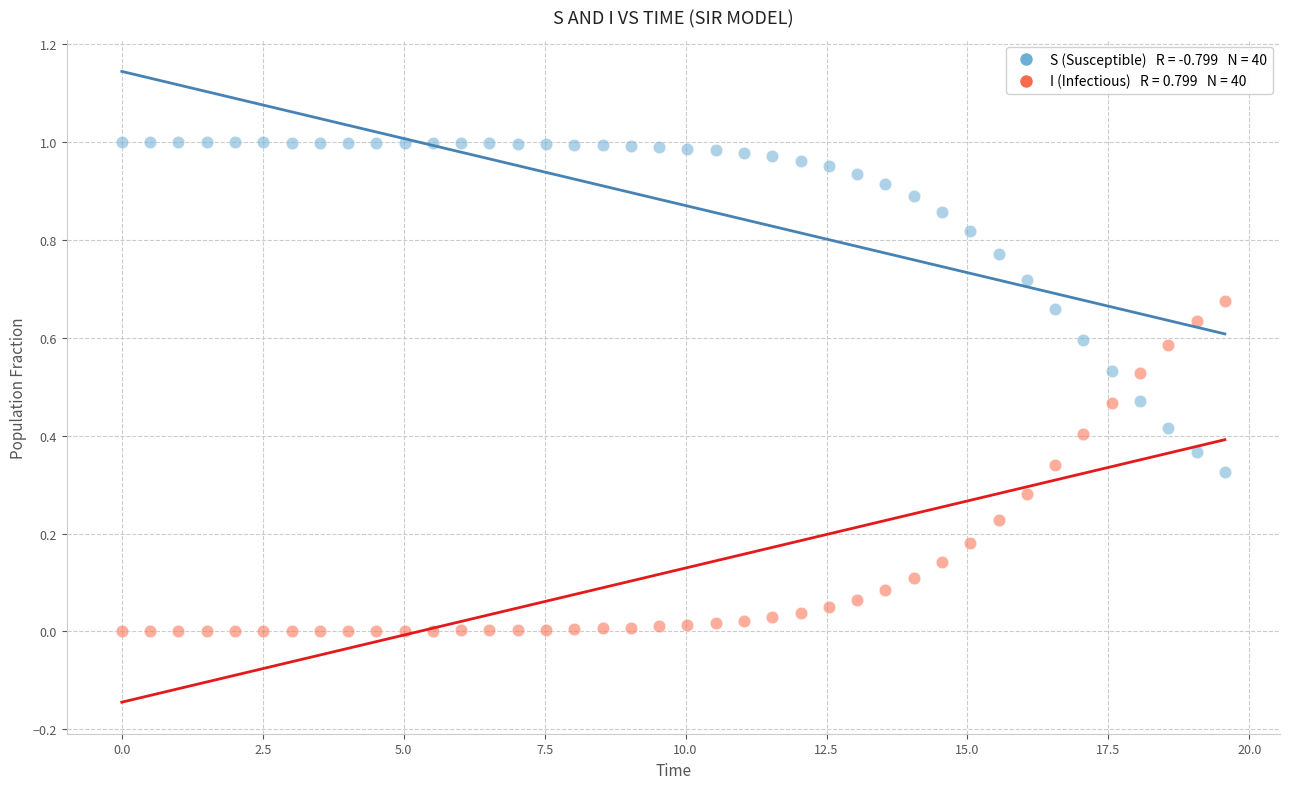

Across all data points, what is the range of X values (max minus min)?

19.6